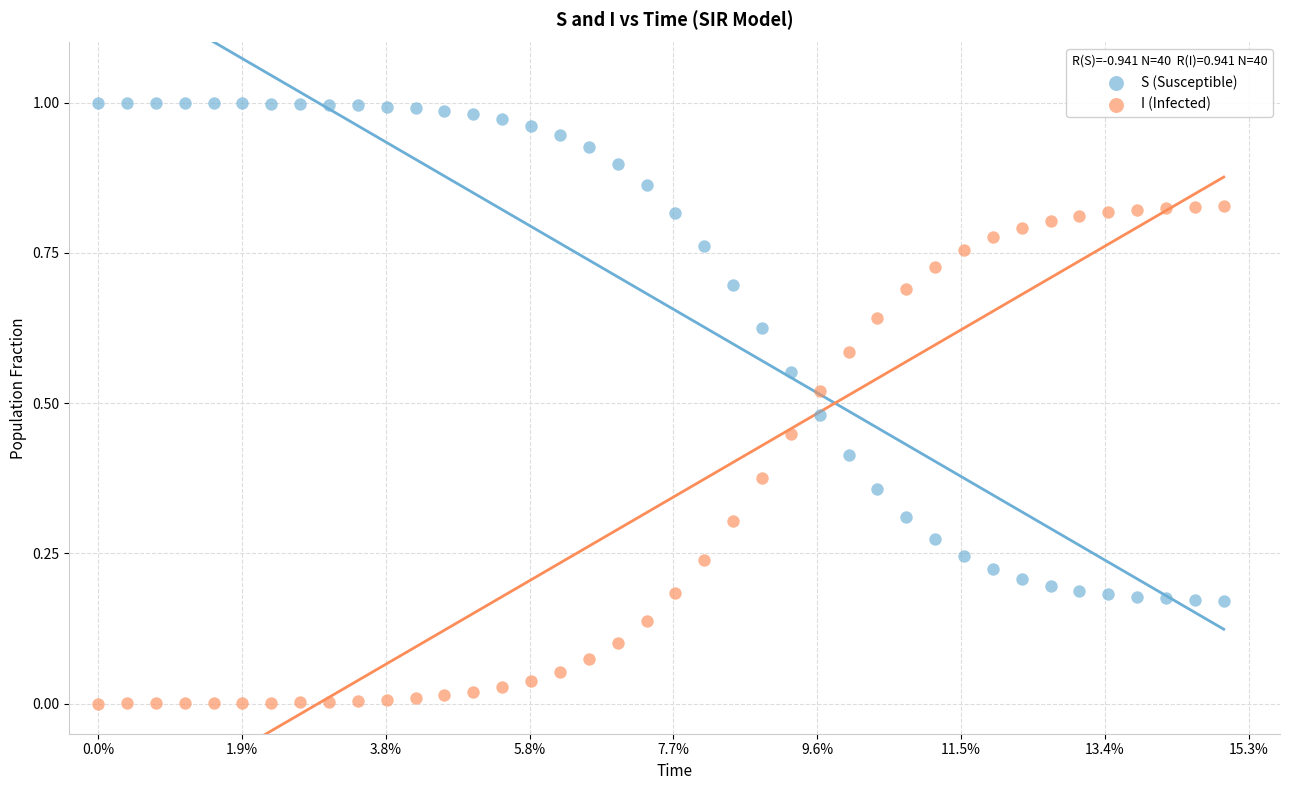

Which series contains the highest Y value?

S (Susceptible)